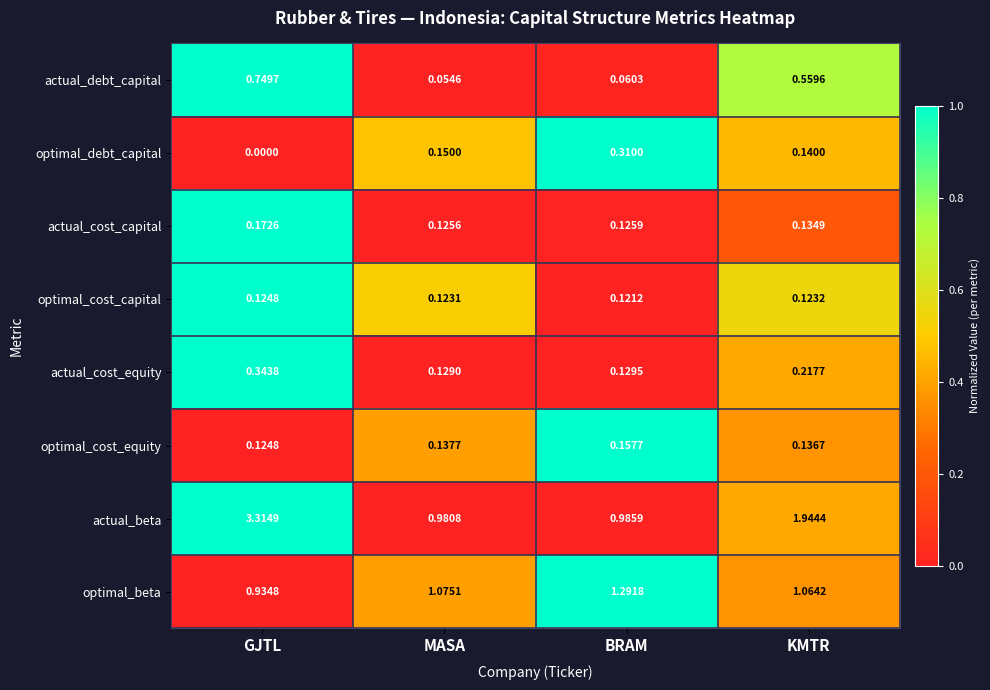

At which label does optimal_beta reach its peak?

BRAM